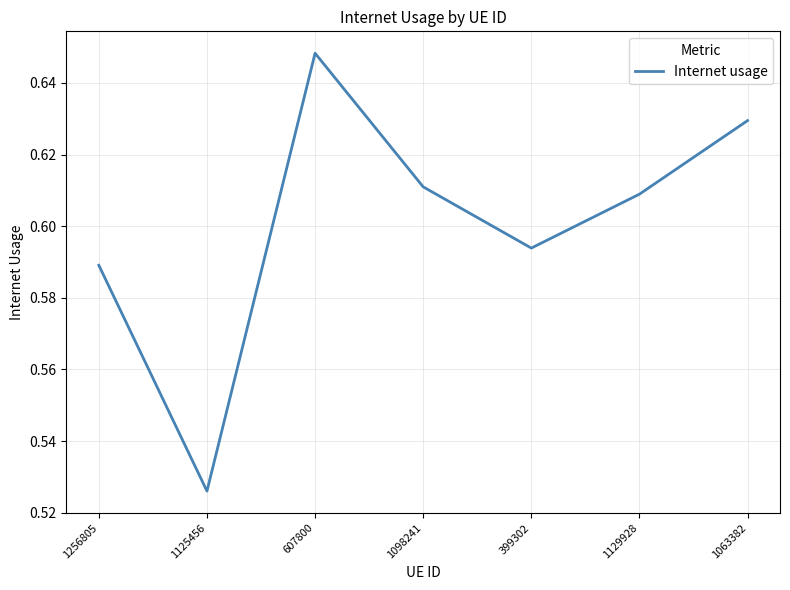

True or false: there are more than 0 points higher than both neighbors.

True